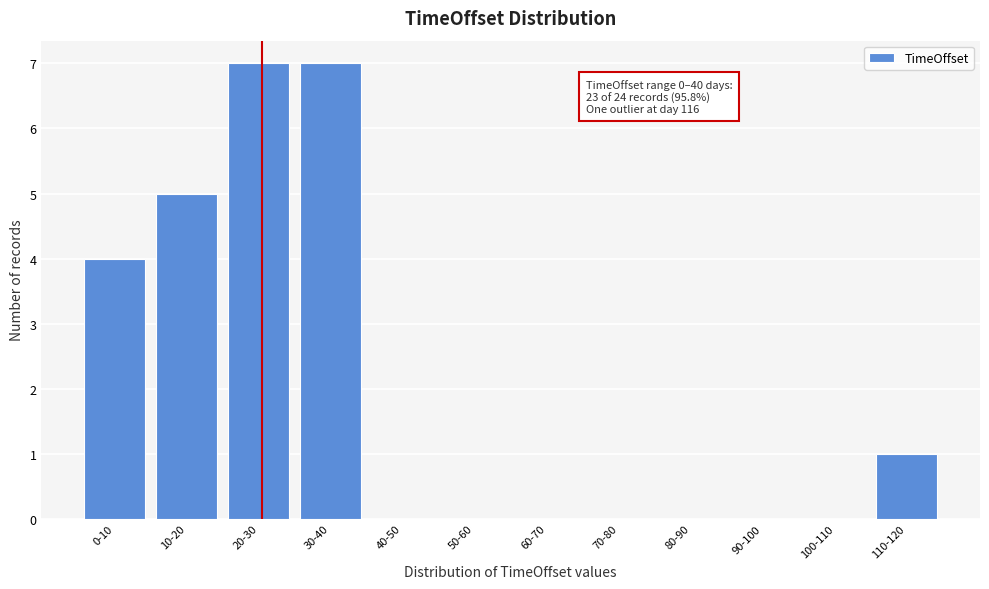

Reading right to left, what are all the values shown in this chart?

110-120=1	100-110=0	90-100=0	80-90=0	70-80=0	60-70=0	50-60=0	40-50=0	30-40=7	20-30=7	10-20=5	0-10=4